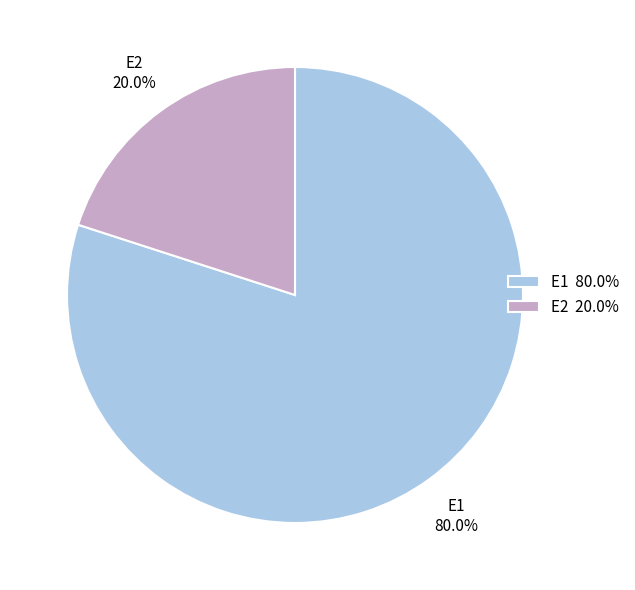

To the nearest percent, what portion does E1 represent?

80%